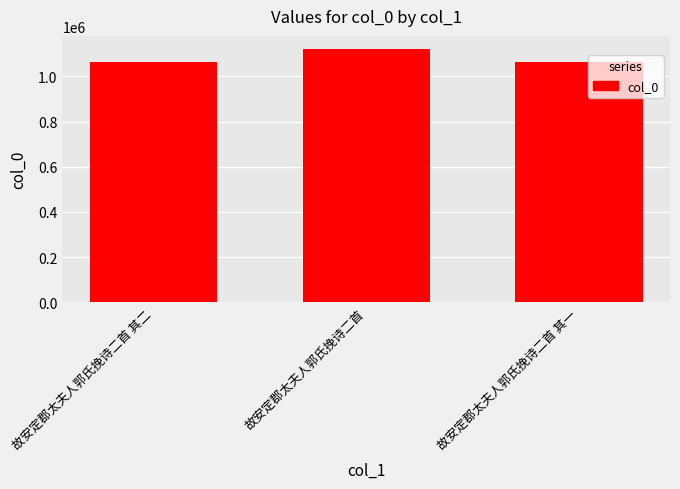

What is the label of the 2nd bar from the right?

故安定郡太夫人郭氏挽诗二首